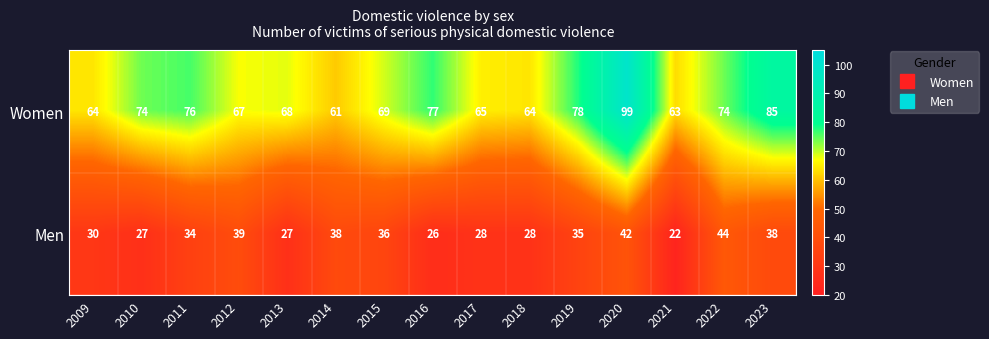

The value of Men at 2017 is 28. True or false?

True